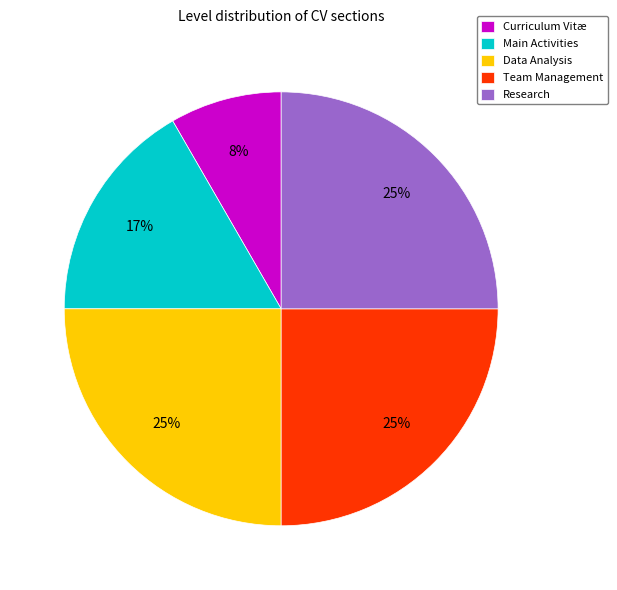

To the nearest percent, what portion does Main Activities represent?

17%